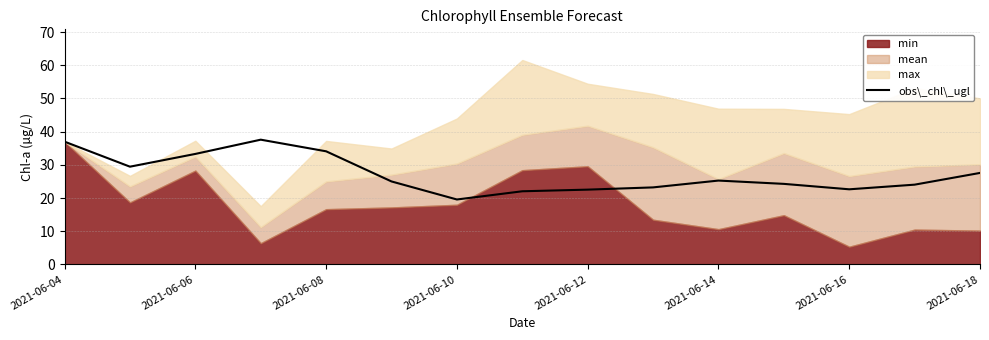

What is the highest value of the obs\_chl\_ugl series?

37.6